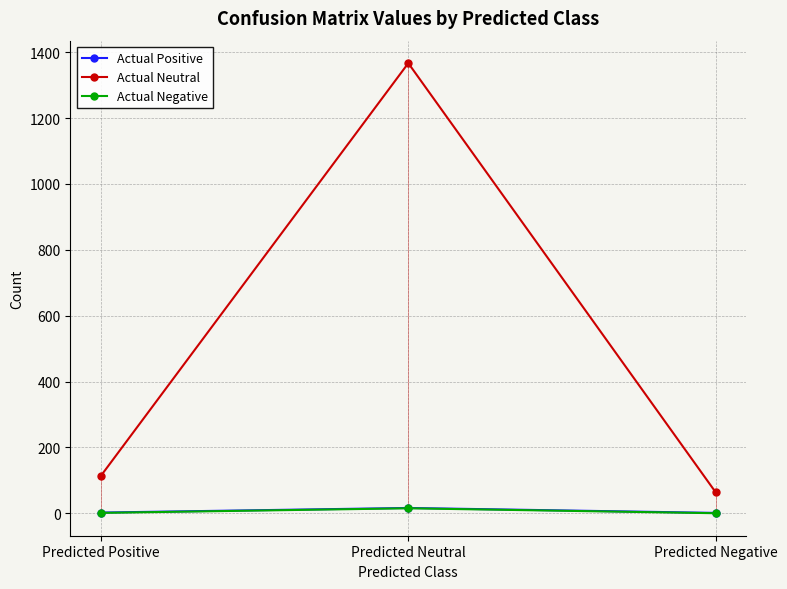

What is the total value across all series at Predicted Neutral?

1398